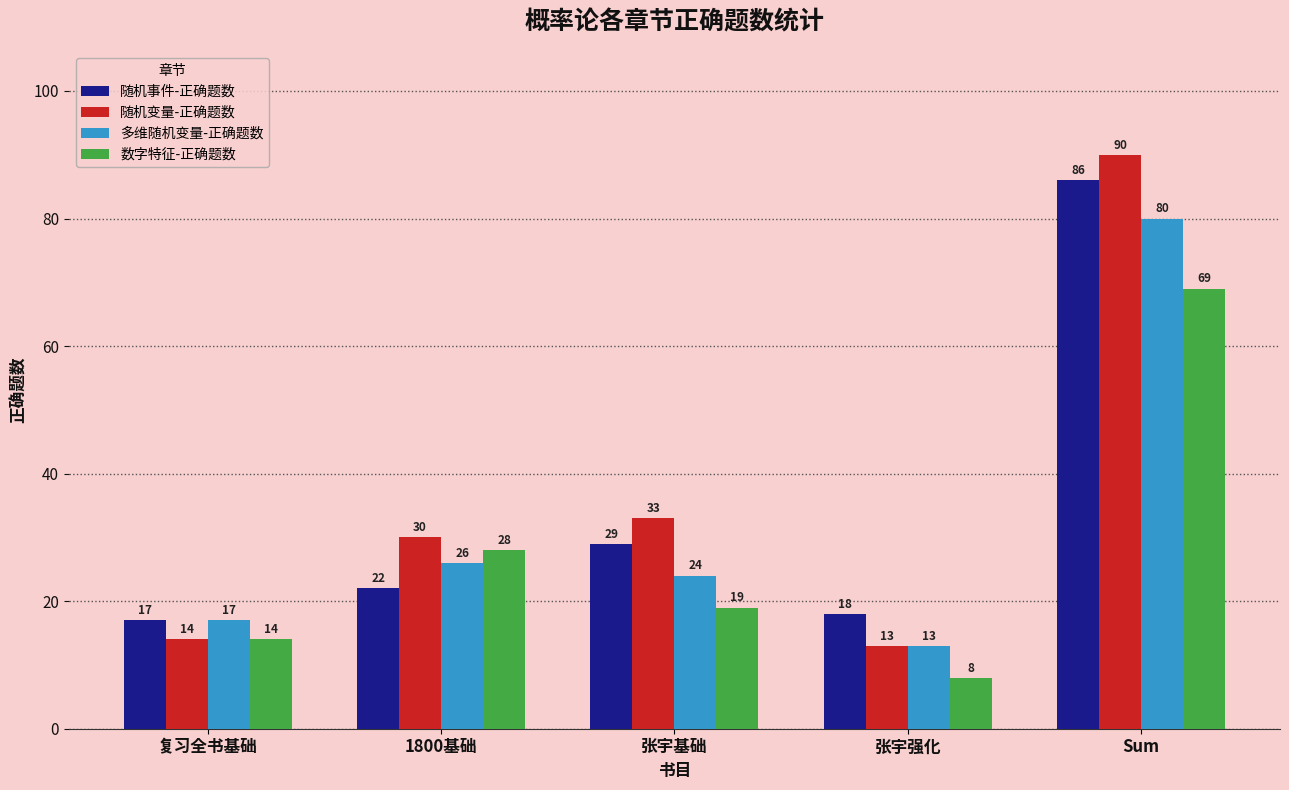

List the labels in order of 随机事件-正确题数 value, largest first.

Sum, 张宇基础, 1800基础, 张宇强化, 复习全书基础